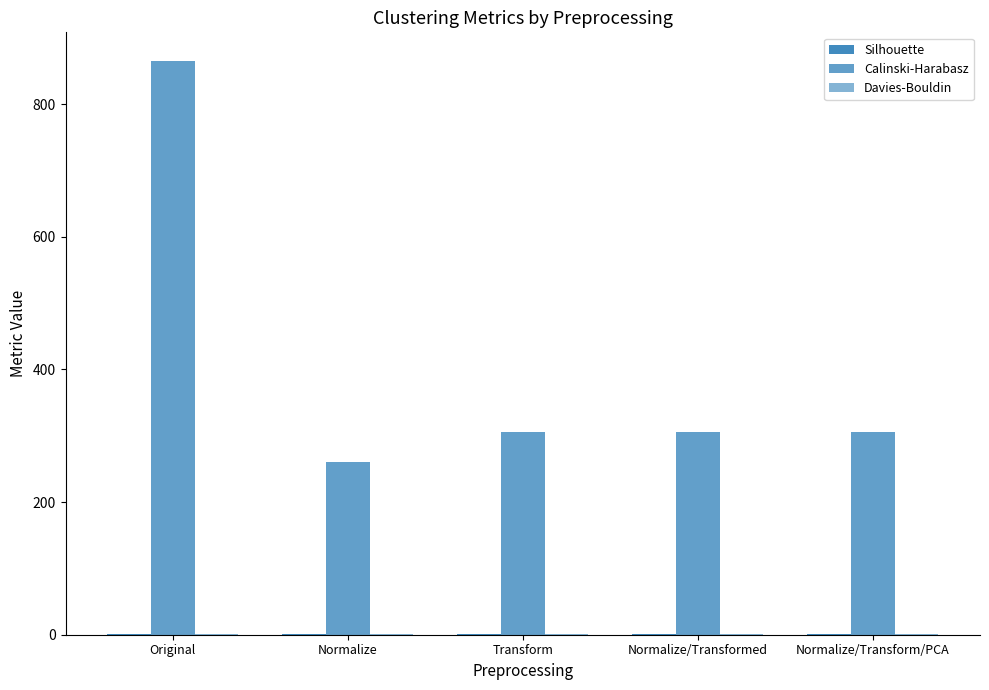

Are the bars horizontal?

No